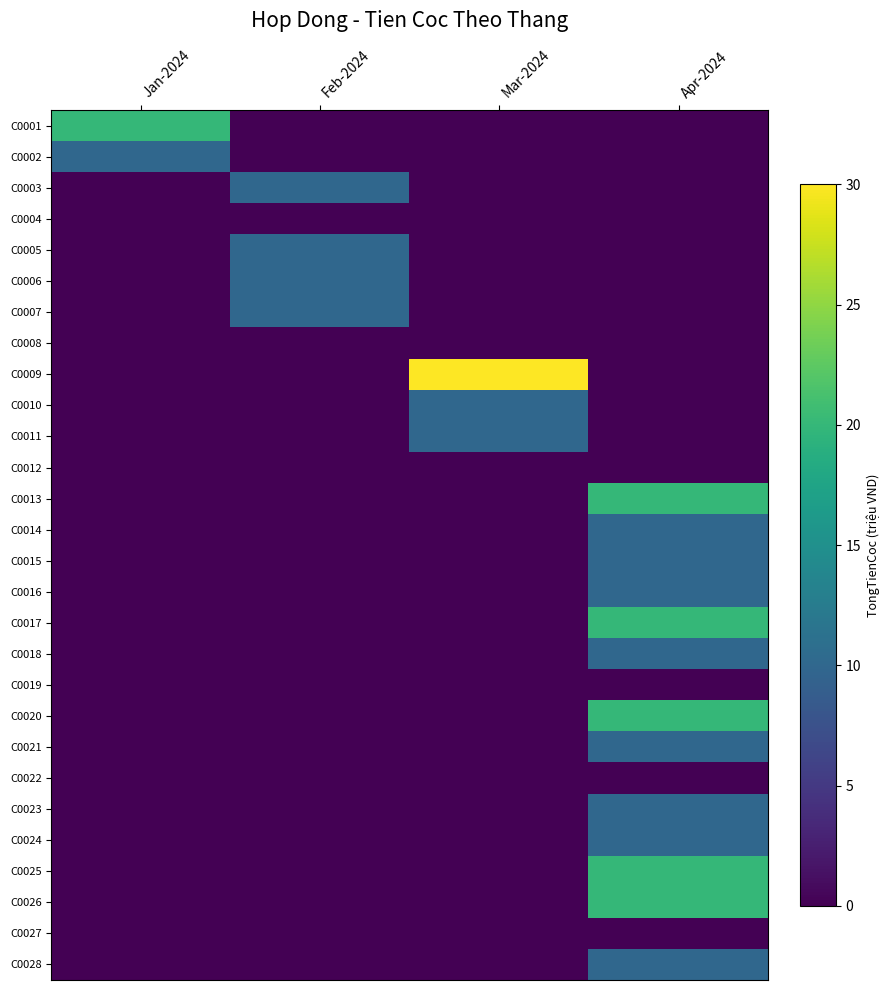

Rank the series by their maximum value, from highest to lowest.

C0009, C0001, C0013, C0017, C0020, C0025, C0026, C0002, C0003, C0005, C0006, C0007, C0010, C0011, C0014, C0015, C0016, C0018, C0021, C0023, C0024, C0028, C0004, C0008, C0012, C0019, C0022, C0027